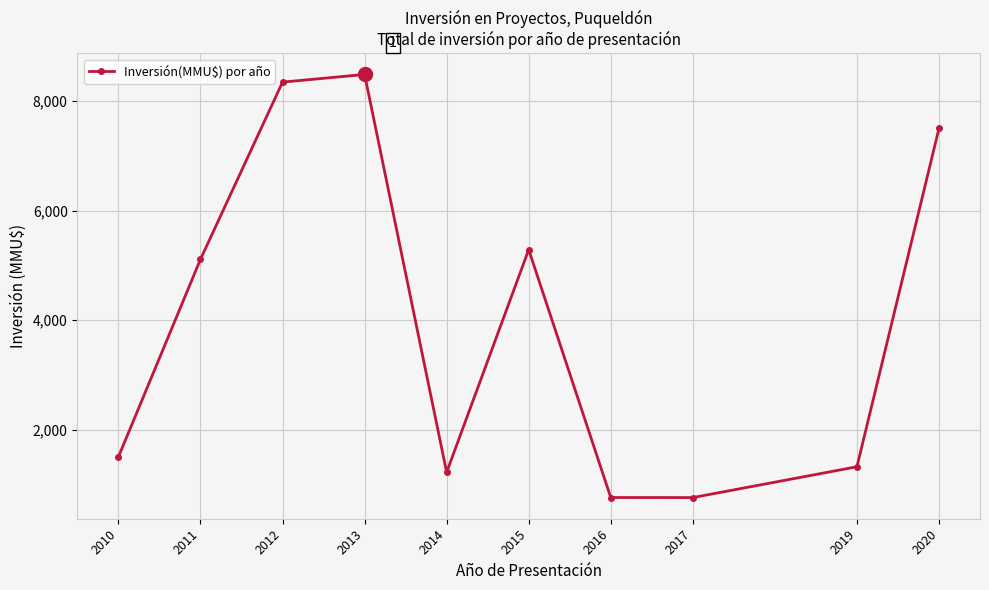

The chart shows a value of 287 at 2016. True or false?

False